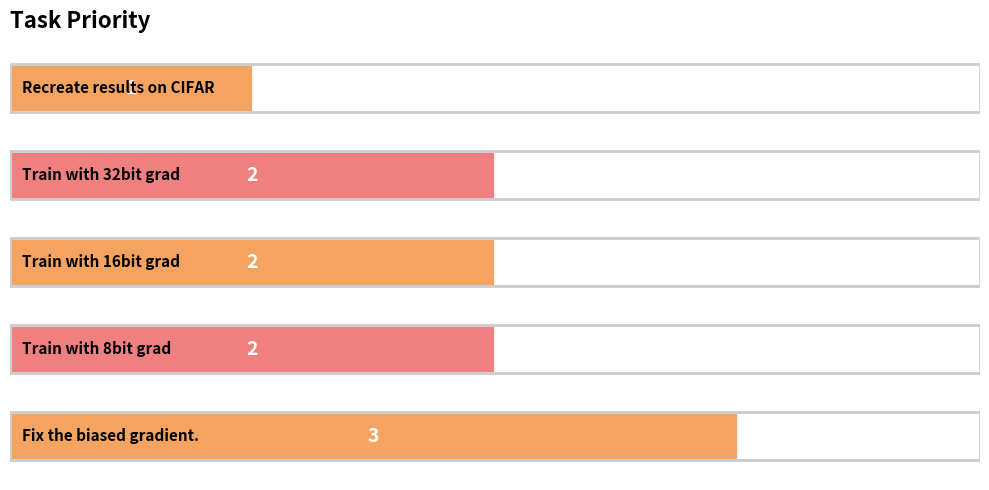

How many values are below 2?

1